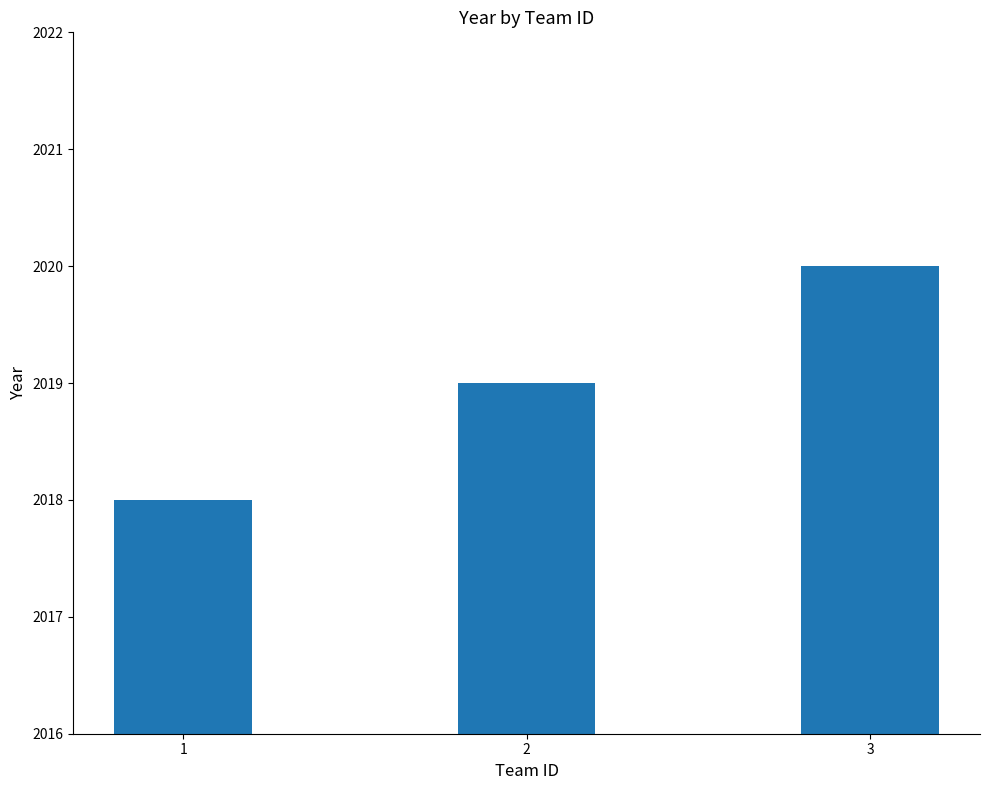

Rank the categories by value from lowest to highest.

1, 2, 3